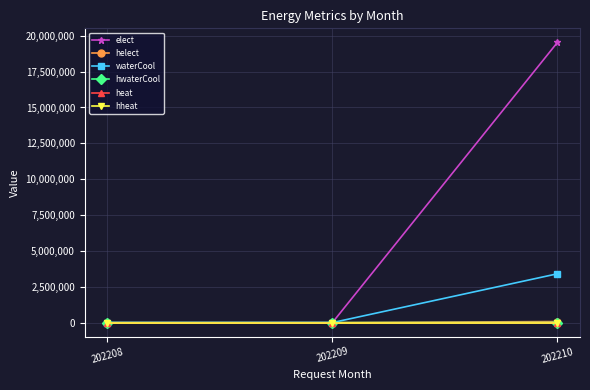

At which category is the sum across all series the highest?

202210